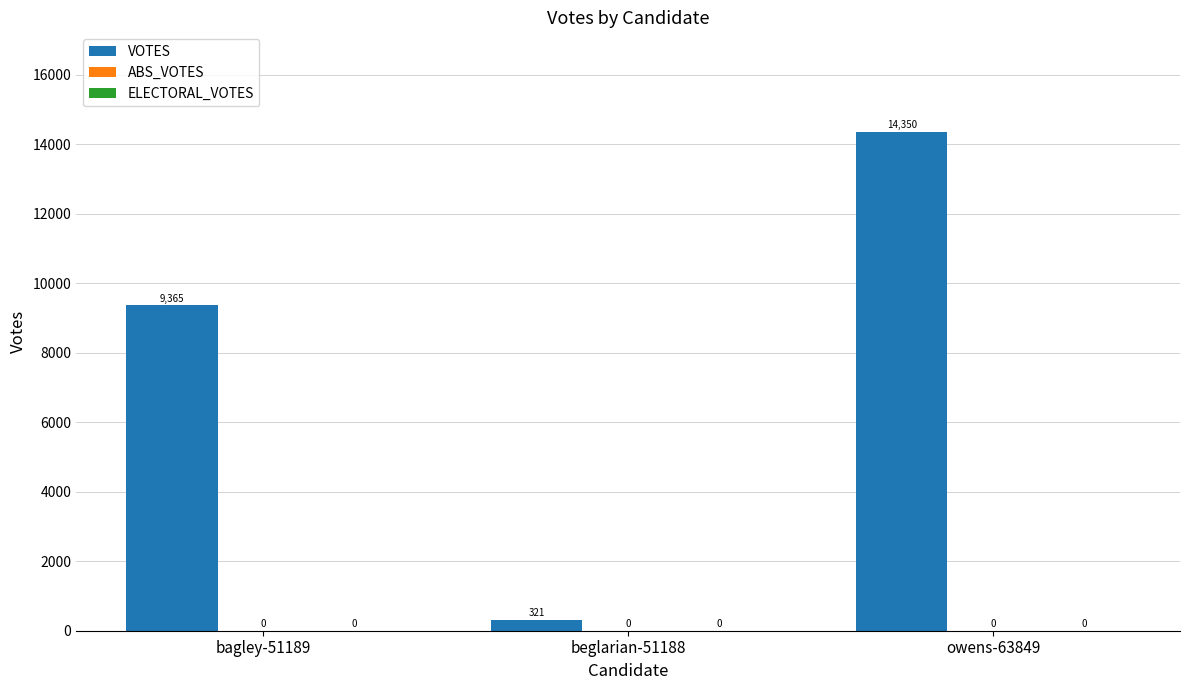

Does the chart contain any negative values?

No